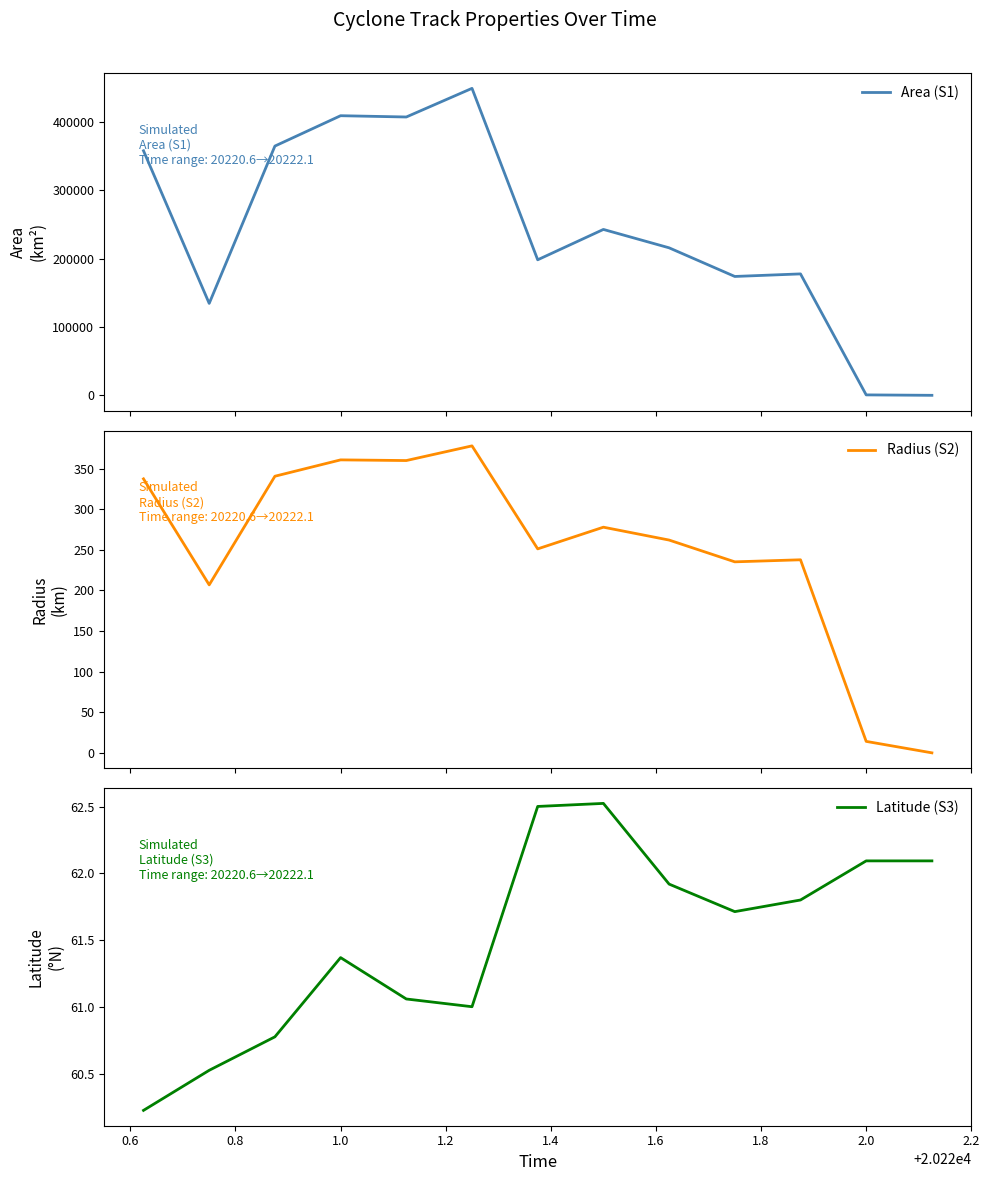

In Latitude (S3), how many points are higher than both neighbors (excluding endpoints)?

2